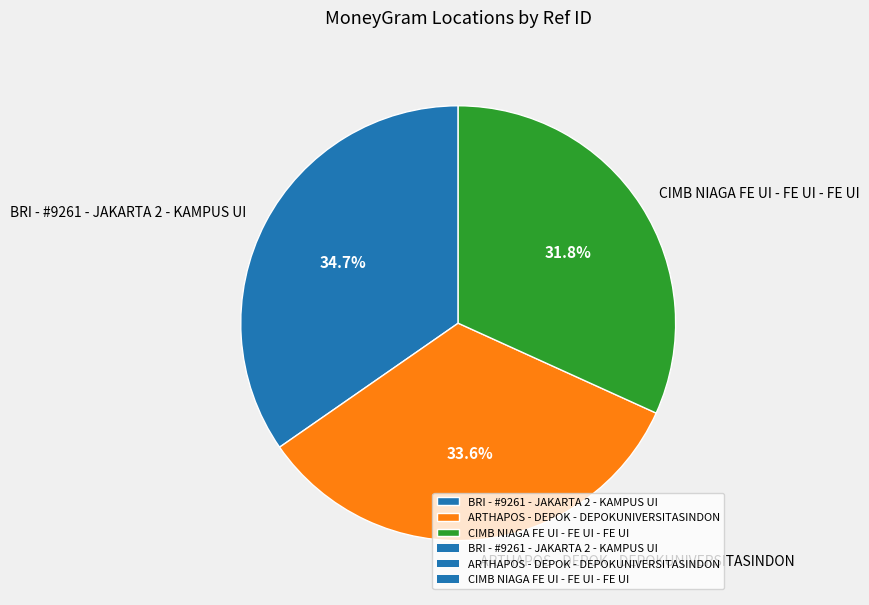

The CIMB NIAGA FE UI - FE UI - FE UI slice represents 32% of the pie. True or false?

True